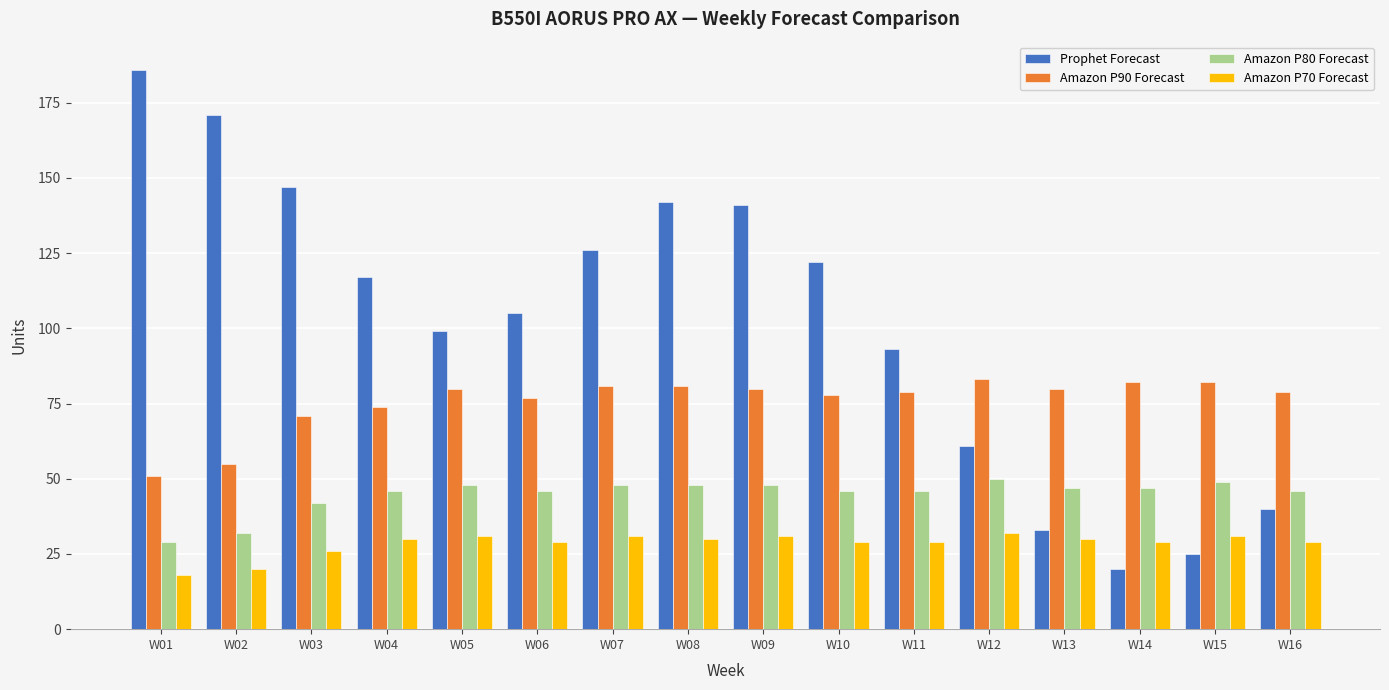

Rank the series by their maximum value, from lowest to highest.

Amazon P70 Forecast, Amazon P80 Forecast, Amazon P90 Forecast, Prophet Forecast